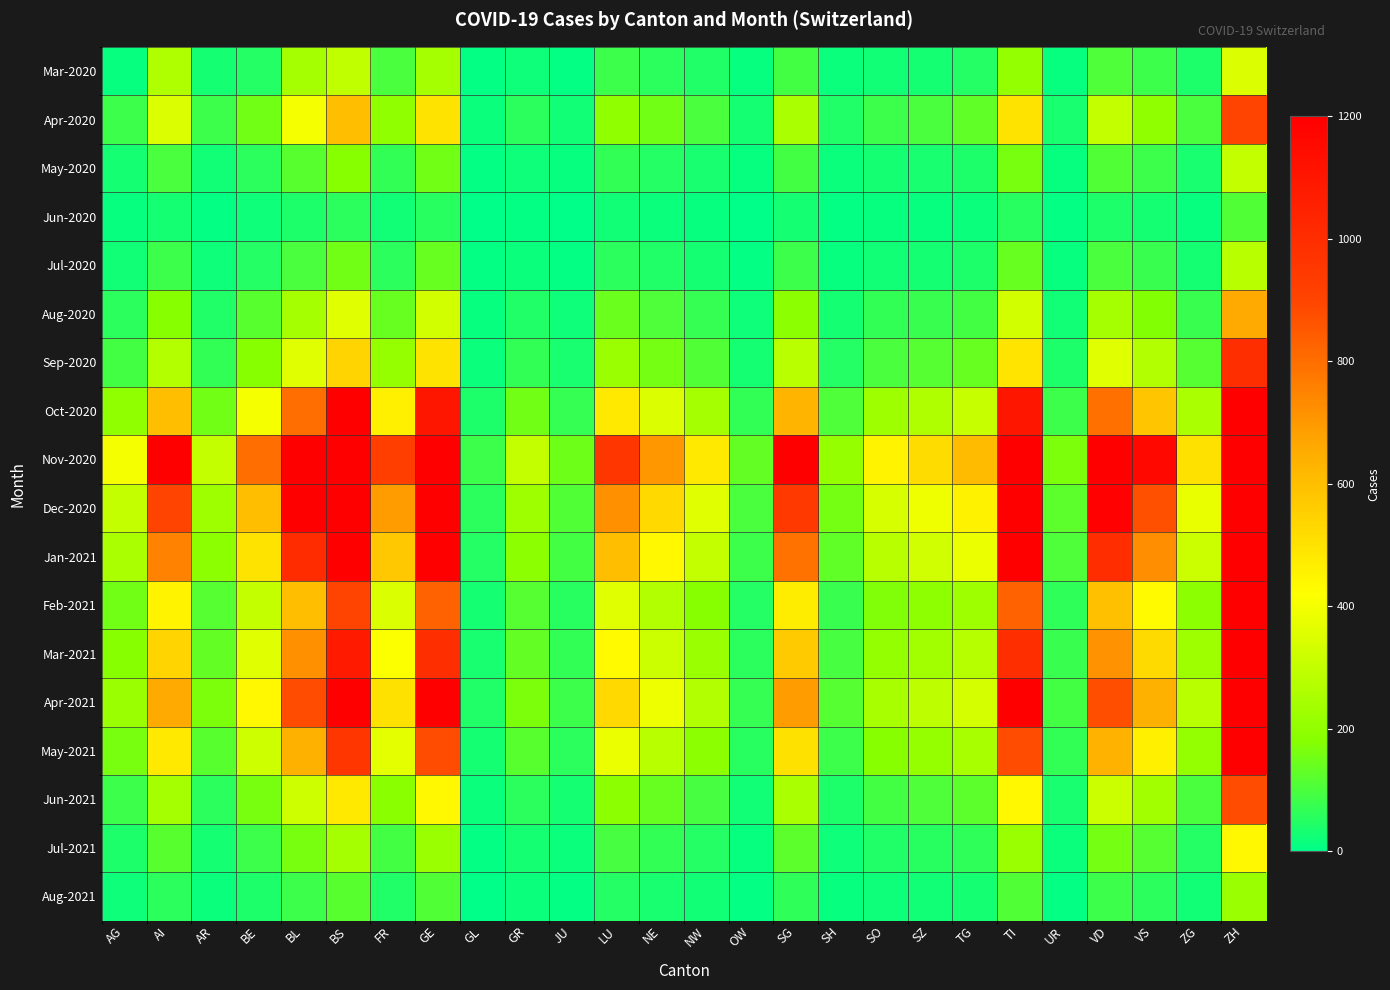

What is the approximate value of Jun-2021 at SG, to the nearest 10?

250